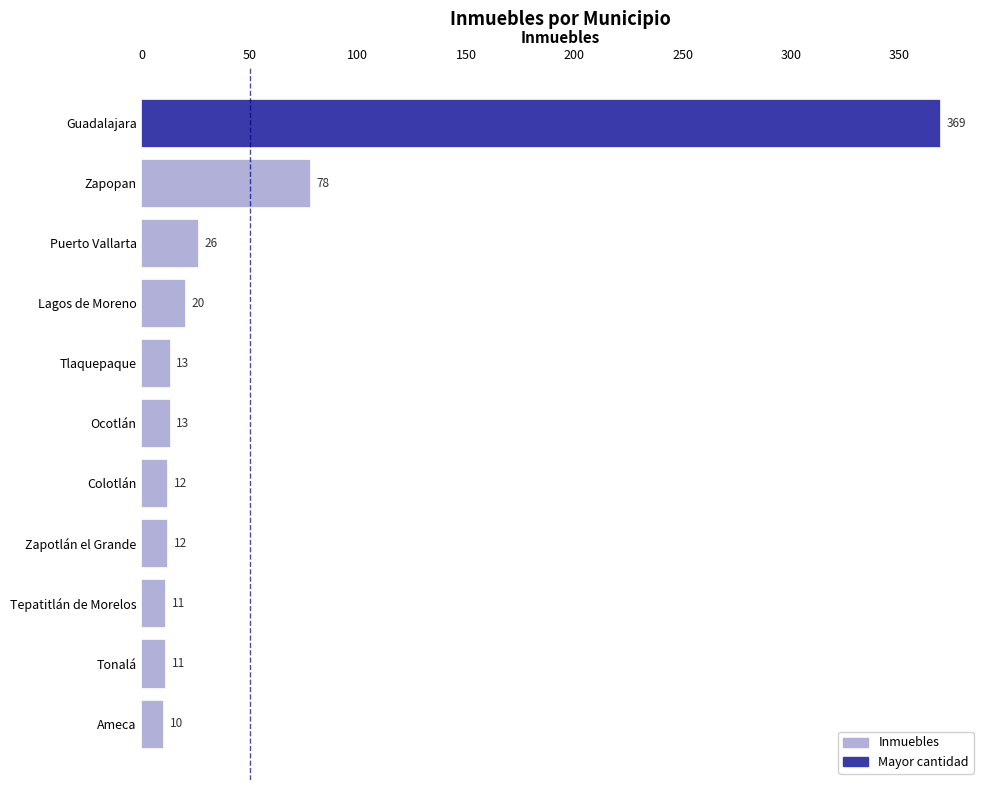

How many bars are there in total?

11